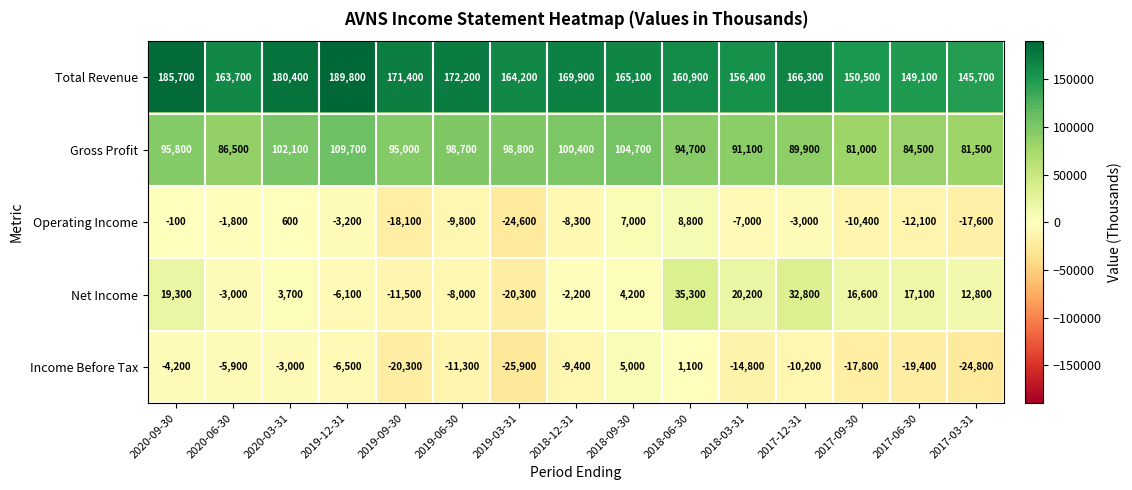

What is the total value across all series at 2019-09-30?

216500